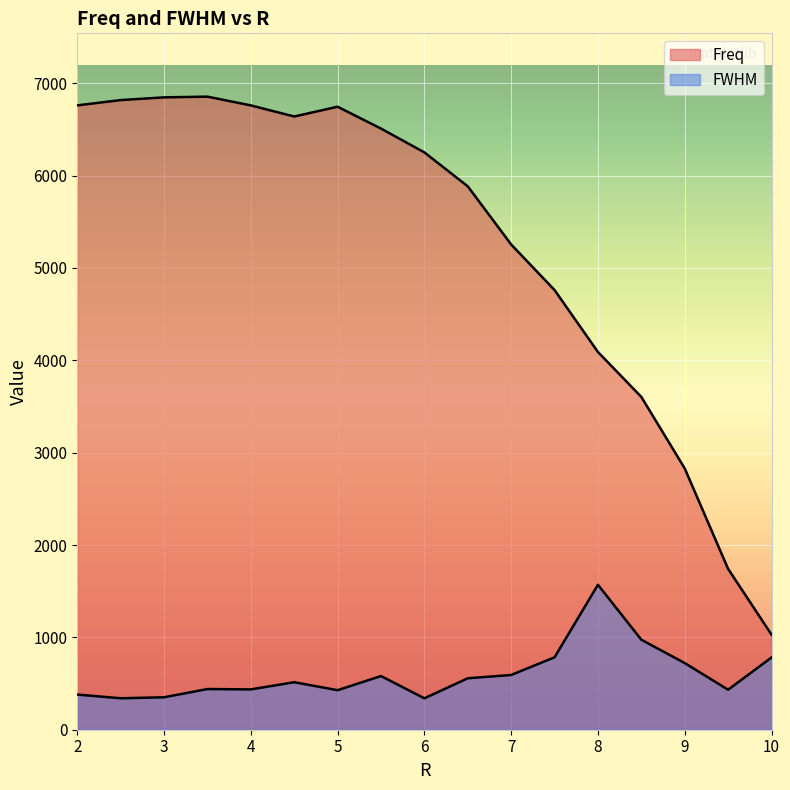

True or false: Freq and FWHM intersect in this chart.

False